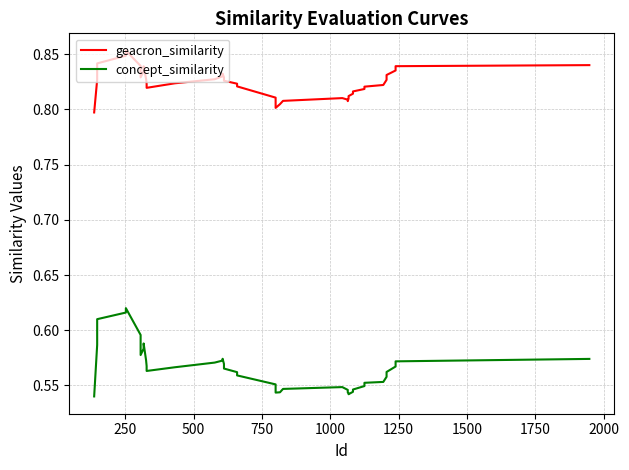

True or false: geacron_similarity has a value of 1.1 at 31.

False